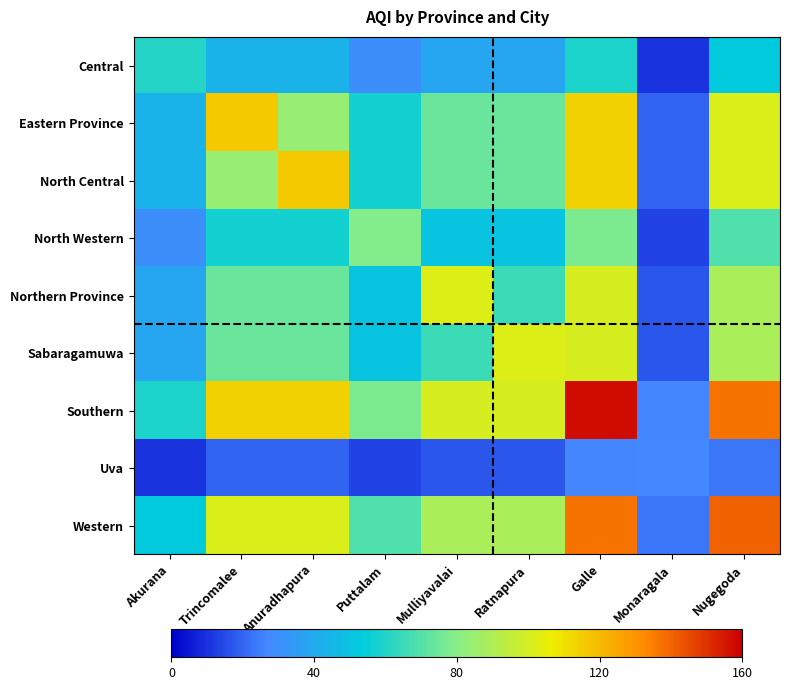

What is the spread (max minus min) of values at Galle?

130.5